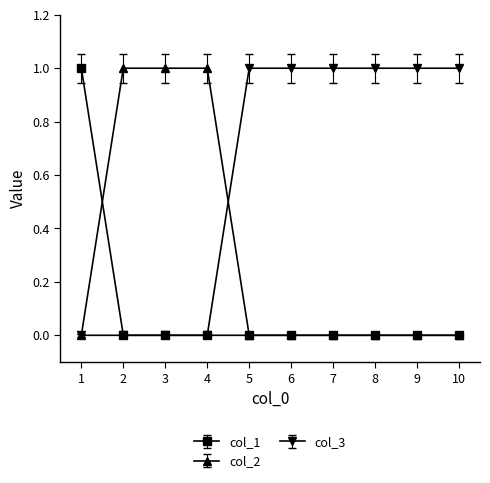

Reading right to left, what are all the values shown in this chart?

col_1: 10=0	9=0	8=0	7=0	6=0	5=0	4=0	3=0	2=0	1=1
col_2: 10=0	9=0	8=0	7=0	6=0	5=0	4=1	3=1	2=1	1=0
col_3: 10=1	9=1	8=1	7=1	6=1	5=1	4=0	3=0	2=0	1=0